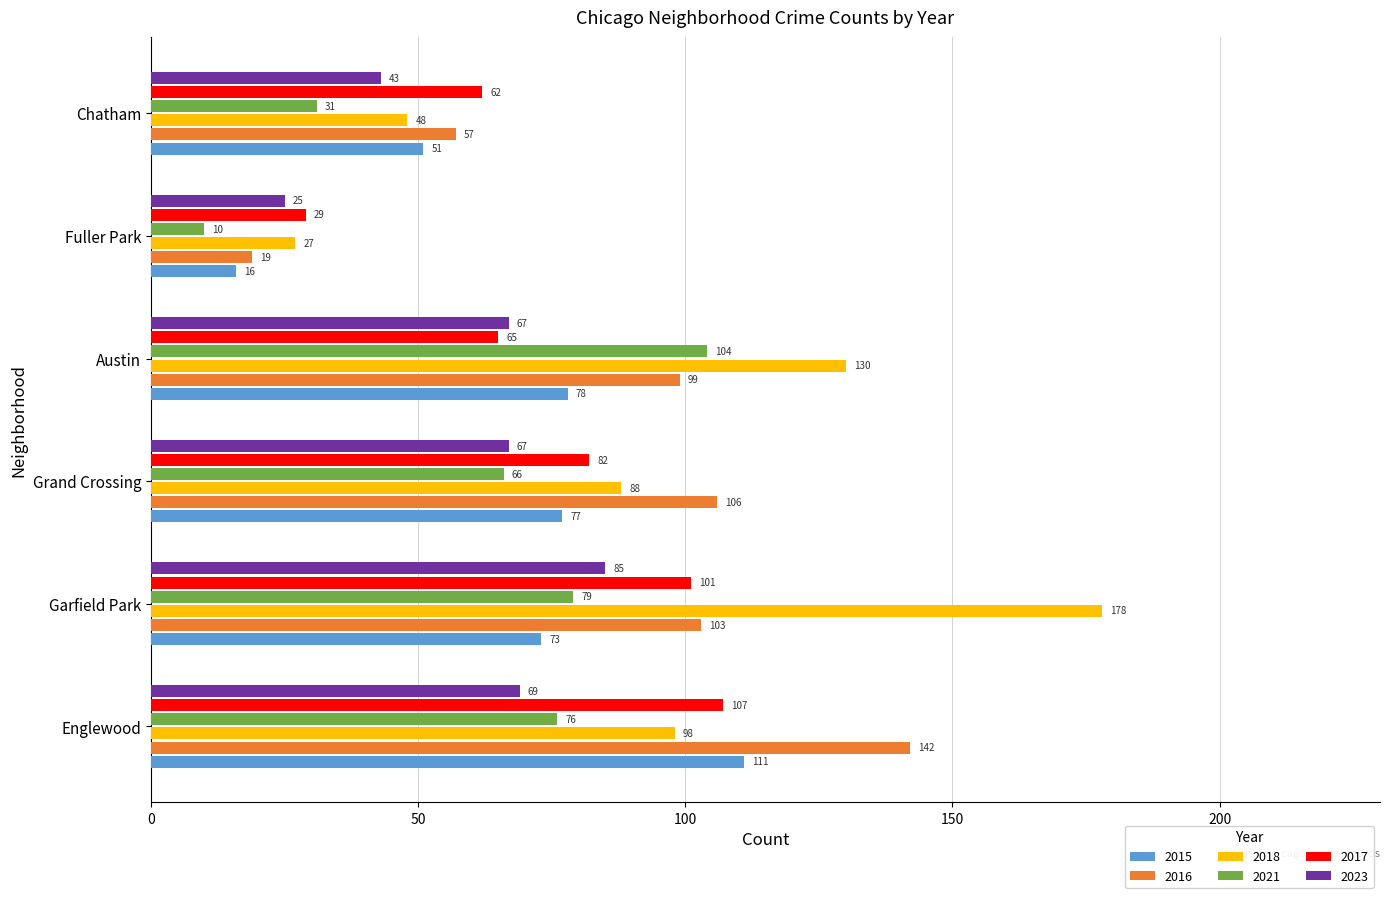

What is the approximate value of 2015 at Englewood, to the nearest 5?

110